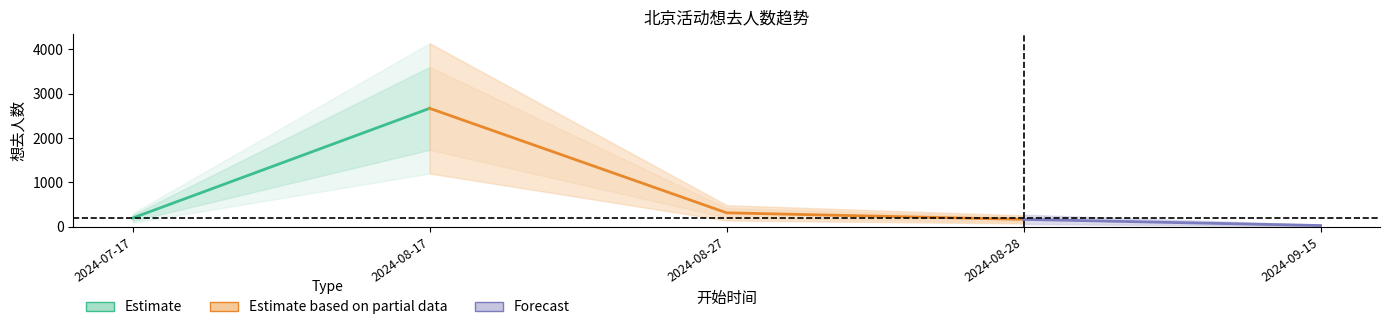

Is this an area chart (filled region under the line)?

No